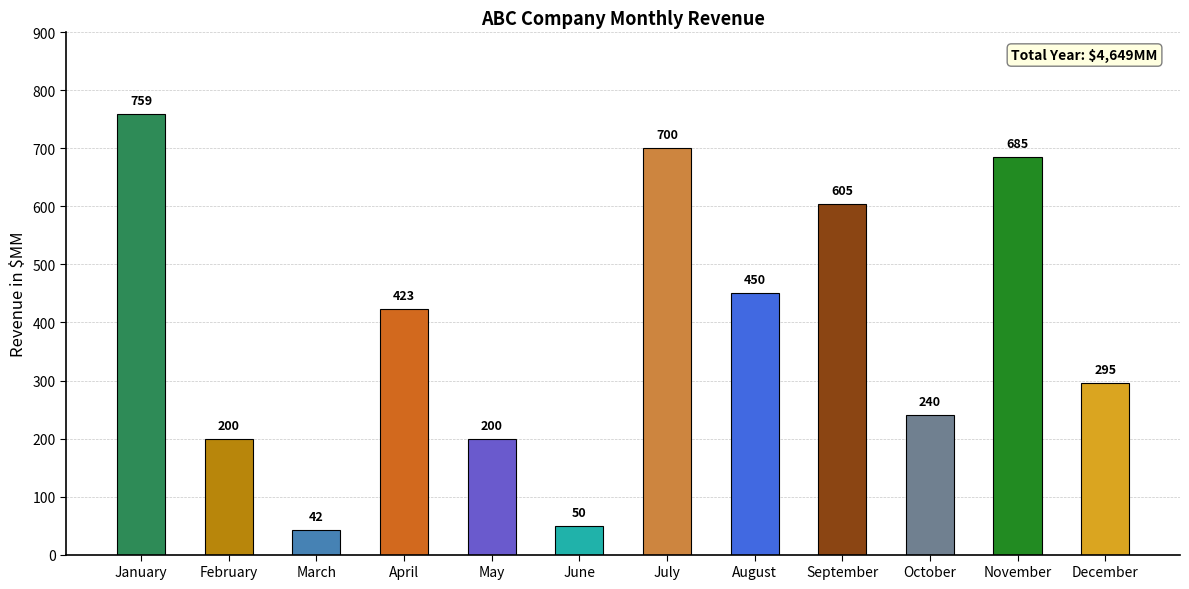

What is the ratio of the value at August to the value at February?

2.2